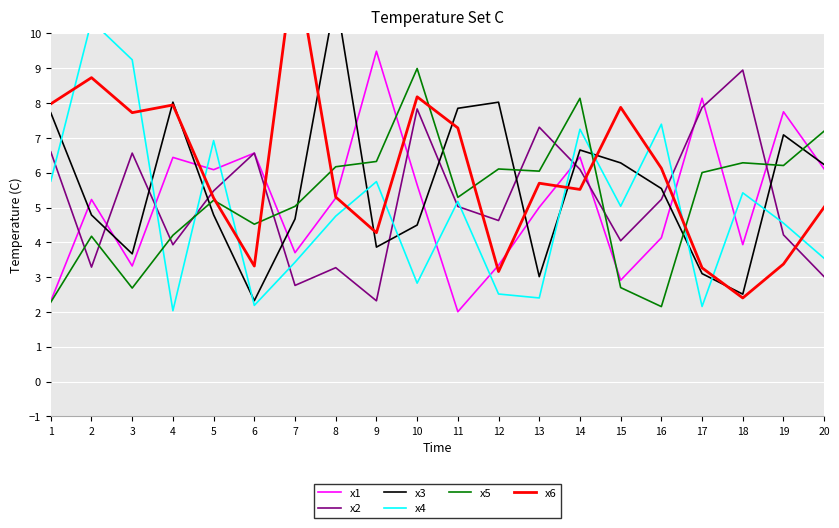

How many values in the x4 series exceed 5?

10